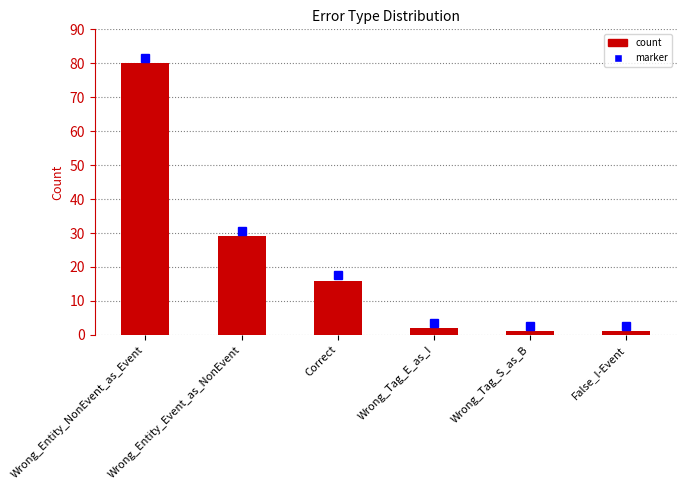

The chart shows a value of 7 at Correct. True or false?

False